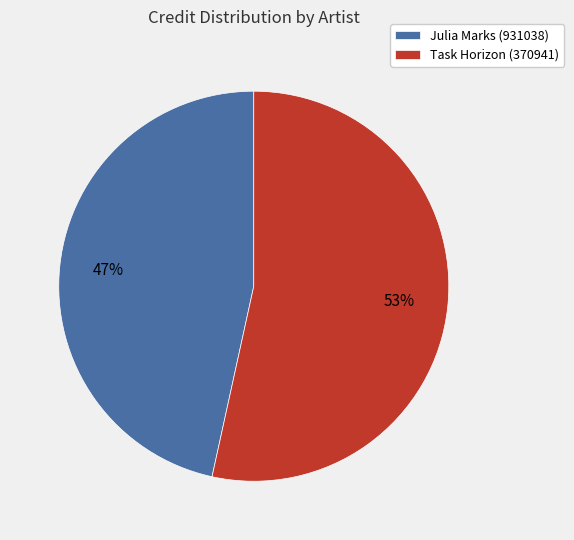

What is the ratio of the value at Task Horizon (370941) to the value at Julia Marks (931038)?

1.1